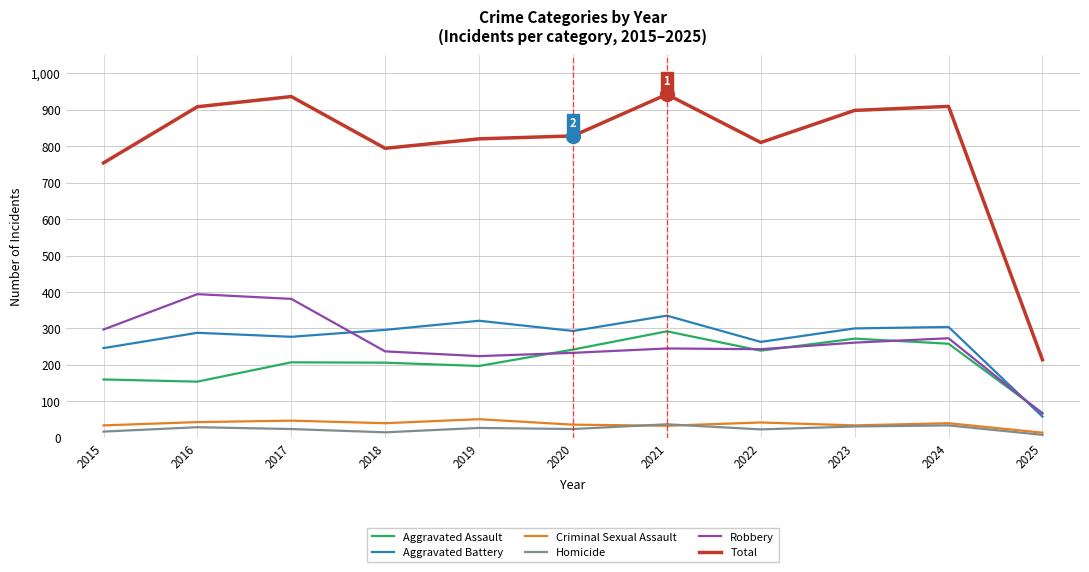

At 2017, list the series in order from largest to smallest.

Total, Robbery, Aggravated Battery, Aggravated Assault, Criminal Sexual Assault, Homicide